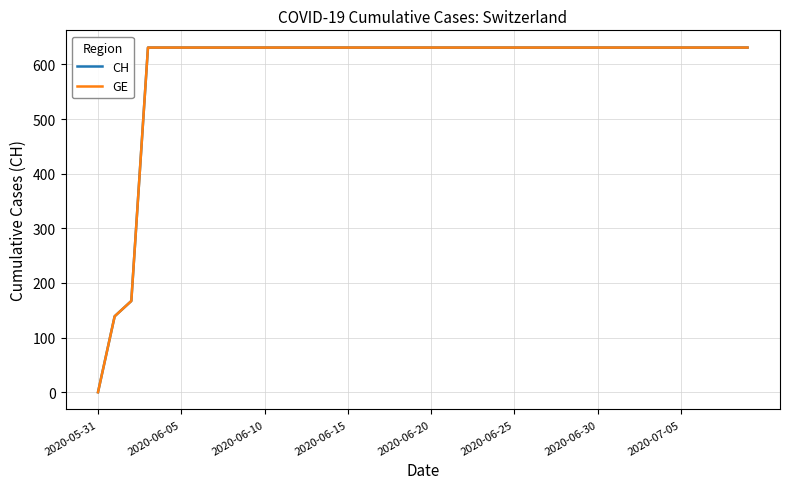

True or false: GE and CH cross at least once.

False